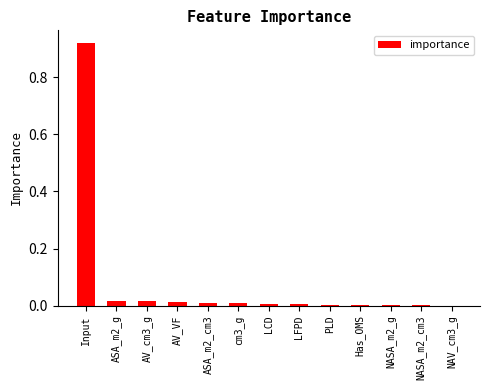

The value at PLD is 0.0. True or false?

True